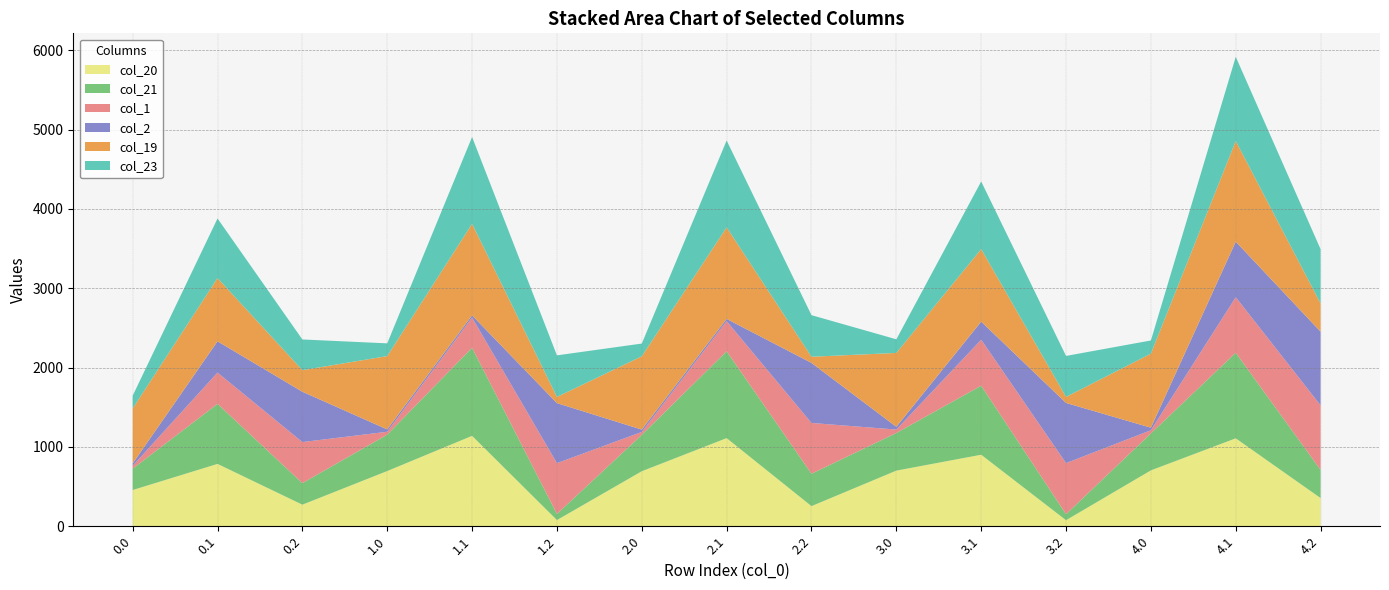

At which category is the sum across all series the highest?

4.1